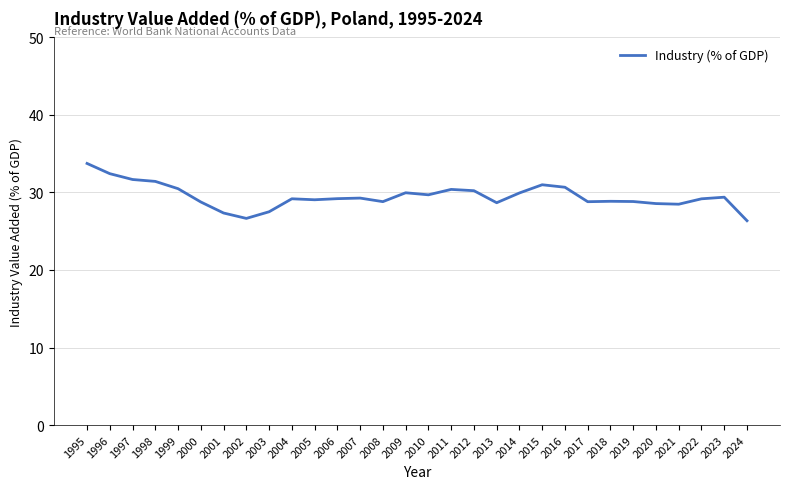

Which has a higher value, 1997 or 2019?

1997